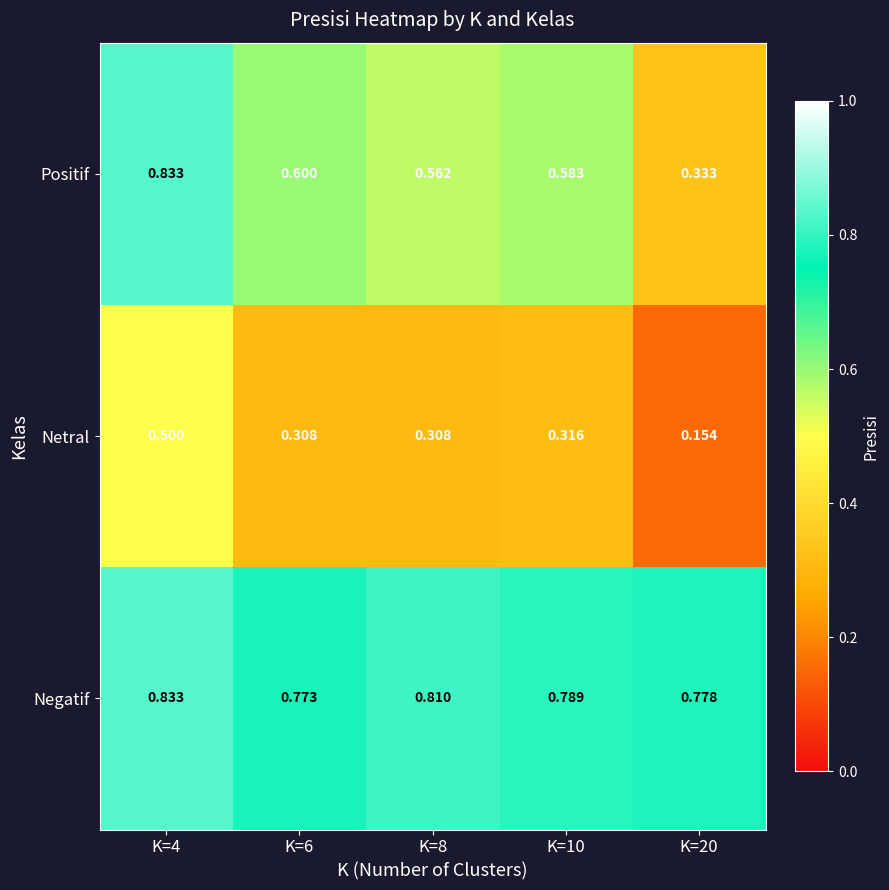

List the series in order of their overall mean, lowest first.

Netral, Positif, Negatif